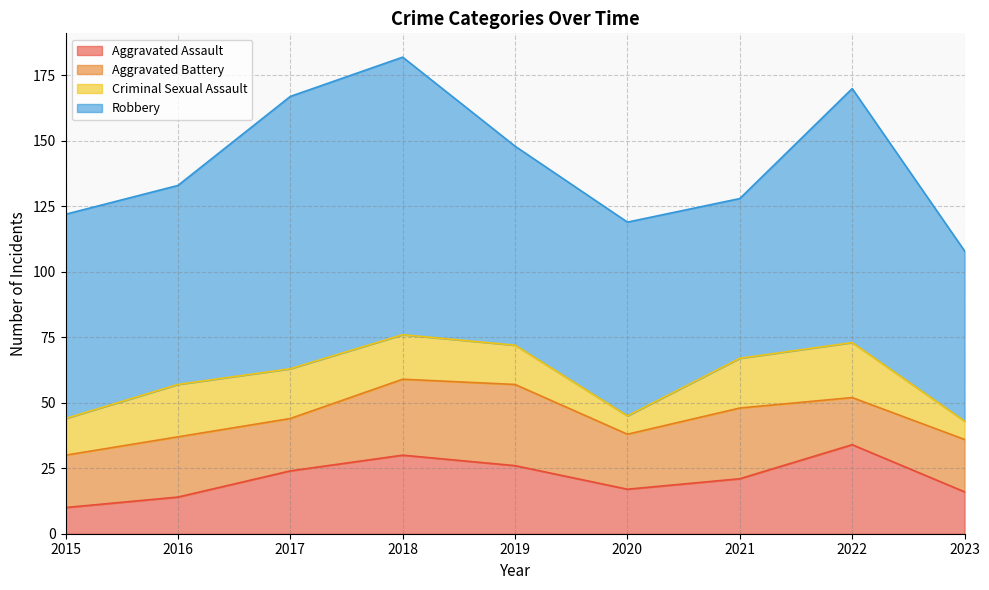

Which series ends up on top after the final intersection of Aggravated Battery and Criminal Sexual Assault?

Aggravated Battery